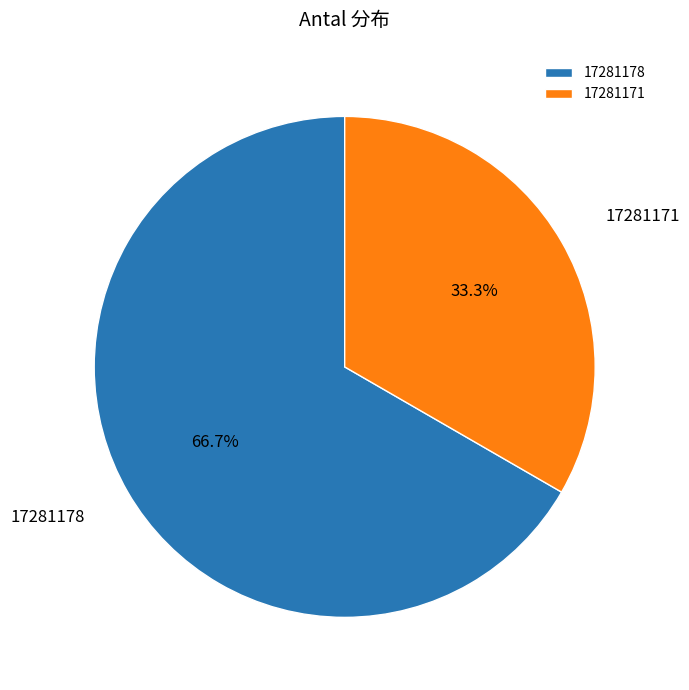

To the nearest percent, what is the average slice percentage?

50%